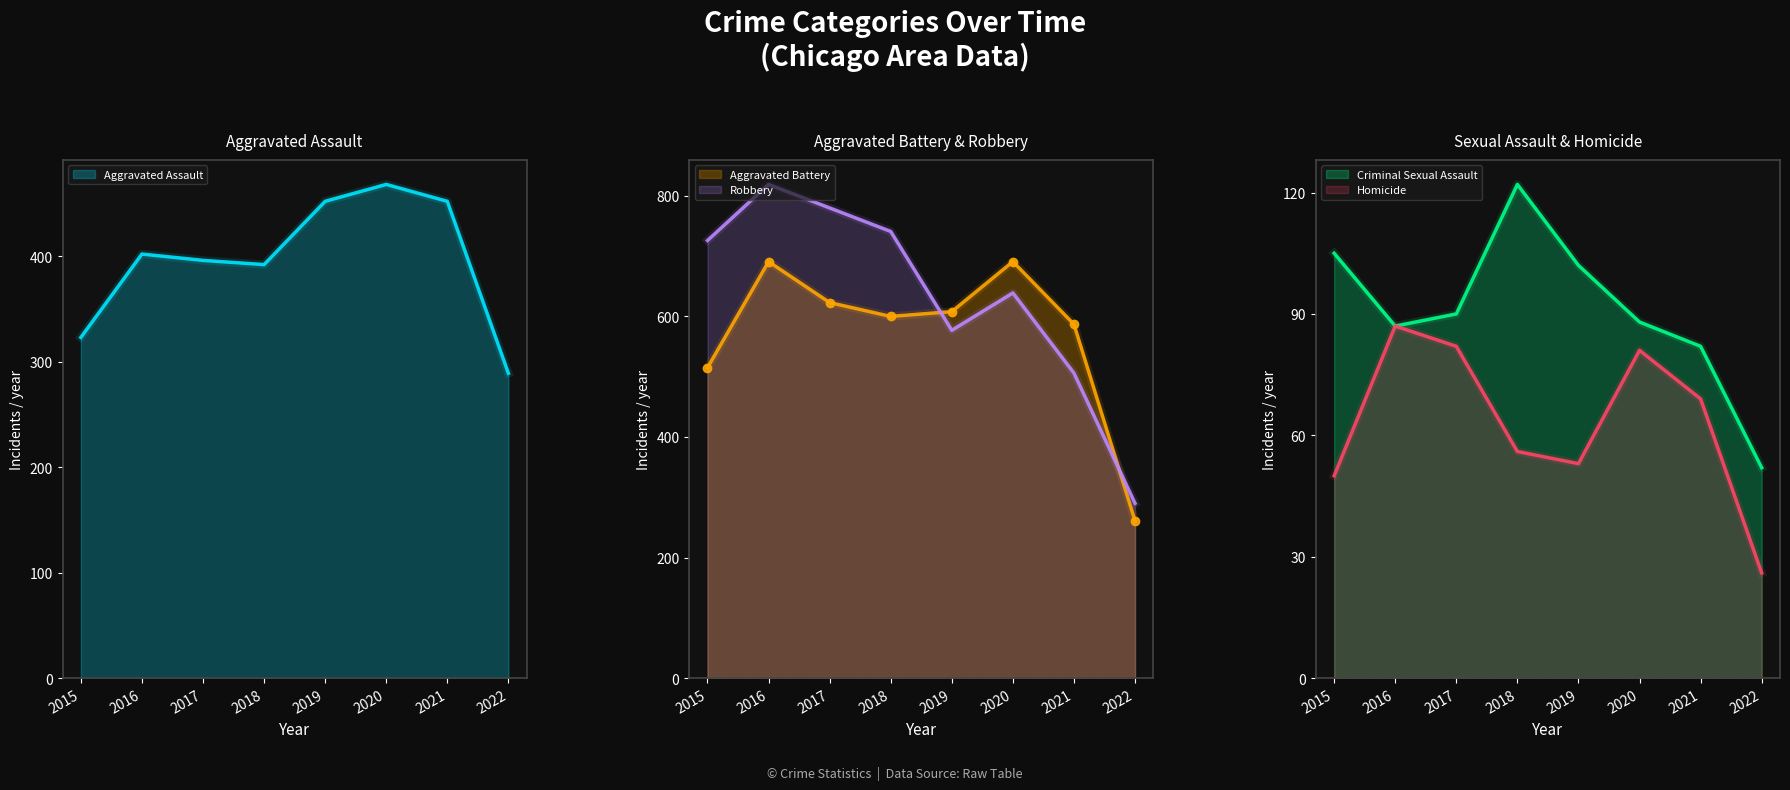

Rank the series by their maximum value, from lowest to highest.

Homicide, Criminal Sexual Assault, Aggravated Assault, Aggravated Battery, Robbery